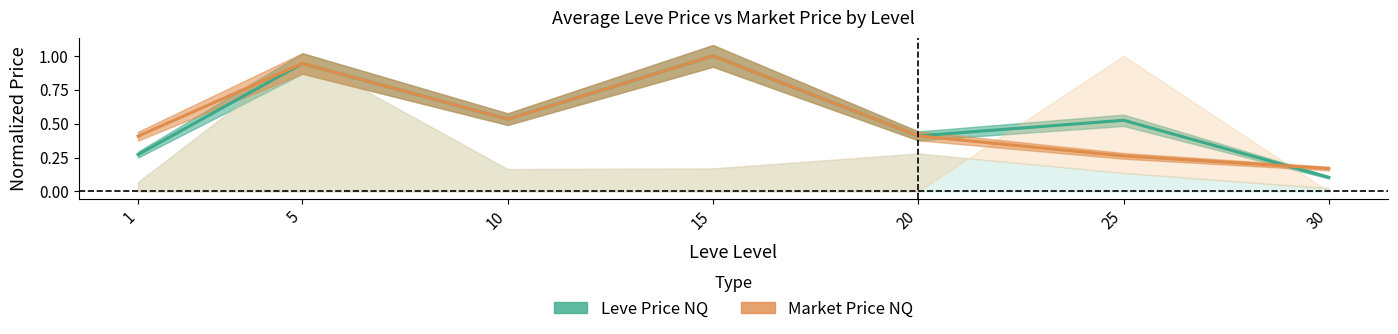

How many lines are shown in the chart?

2